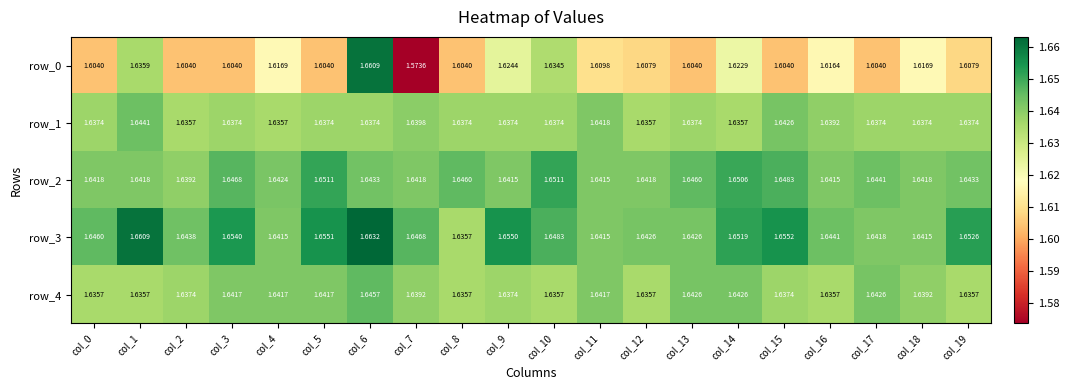

Reading right to left, extract all data points from this chart.

row_0: col_19=1.6	col_18=1.6	col_17=1.6	col_16=1.6	col_15=1.6	col_14=1.6	col_13=1.6	col_12=1.6	col_11=1.6	col_10=1.6	col_9=1.6	col_8=1.6	col_7=1.6	col_6=1.7	col_5=1.6	col_4=1.6	col_3=1.6	col_2=1.6	col_1=1.6	col_0=1.6
row_1: col_19=1.6	col_18=1.6	col_17=1.6	col_16=1.6	col_15=1.6	col_14=1.6	col_13=1.6	col_12=1.6	col_11=1.6	col_10=1.6	col_9=1.6	col_8=1.6	col_7=1.6	col_6=1.6	col_5=1.6	col_4=1.6	col_3=1.6	col_2=1.6	col_1=1.6	col_0=1.6
row_2: col_19=1.6	col_18=1.6	col_17=1.6	col_16=1.6	col_15=1.6	col_14=1.7	col_13=1.6	col_12=1.6	col_11=1.6	col_10=1.7	col_9=1.6	col_8=1.6	col_7=1.6	col_6=1.6	col_5=1.7	col_4=1.6	col_3=1.6	col_2=1.6	col_1=1.6	col_0=1.6
row_3: col_19=1.7	col_18=1.6	col_17=1.6	col_16=1.6	col_15=1.7	col_14=1.7	col_13=1.6	col_12=1.6	col_11=1.6	col_10=1.6	col_9=1.7	col_8=1.6	col_7=1.6	col_6=1.7	col_5=1.7	col_4=1.6	col_3=1.7	col_2=1.6	col_1=1.7	col_0=1.6
row_4: col_19=1.6	col_18=1.6	col_17=1.6	col_16=1.6	col_15=1.6	col_14=1.6	col_13=1.6	col_12=1.6	col_11=1.6	col_10=1.6	col_9=1.6	col_8=1.6	col_7=1.6	col_6=1.6	col_5=1.6	col_4=1.6	col_3=1.6	col_2=1.6	col_1=1.6	col_0=1.6